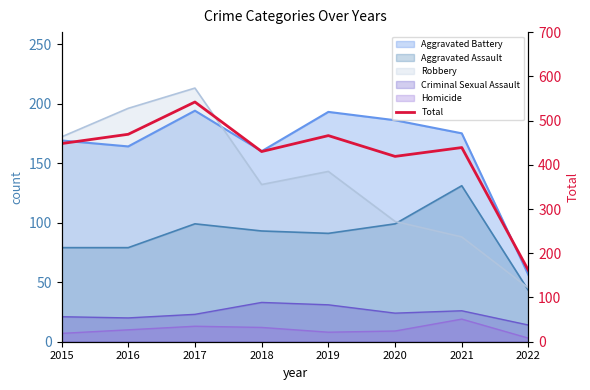

At which label is the value closest to 351?

2020